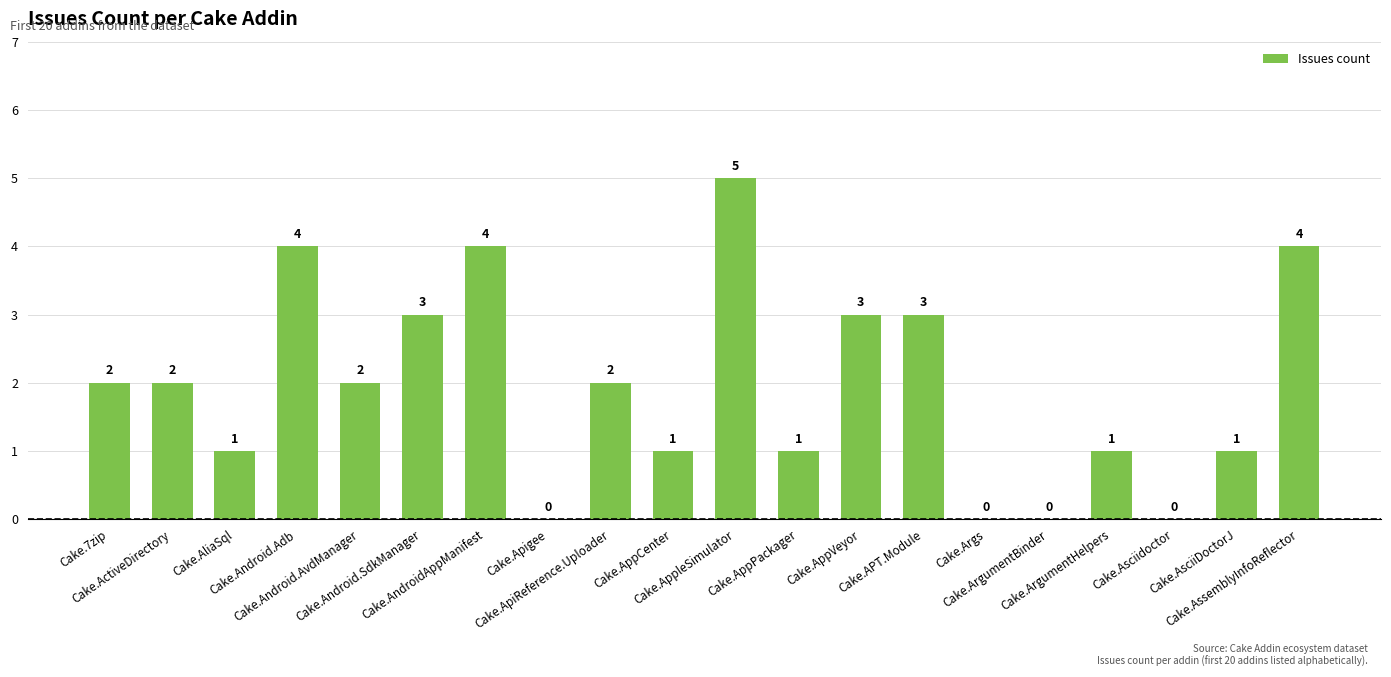

What is the average value?

2